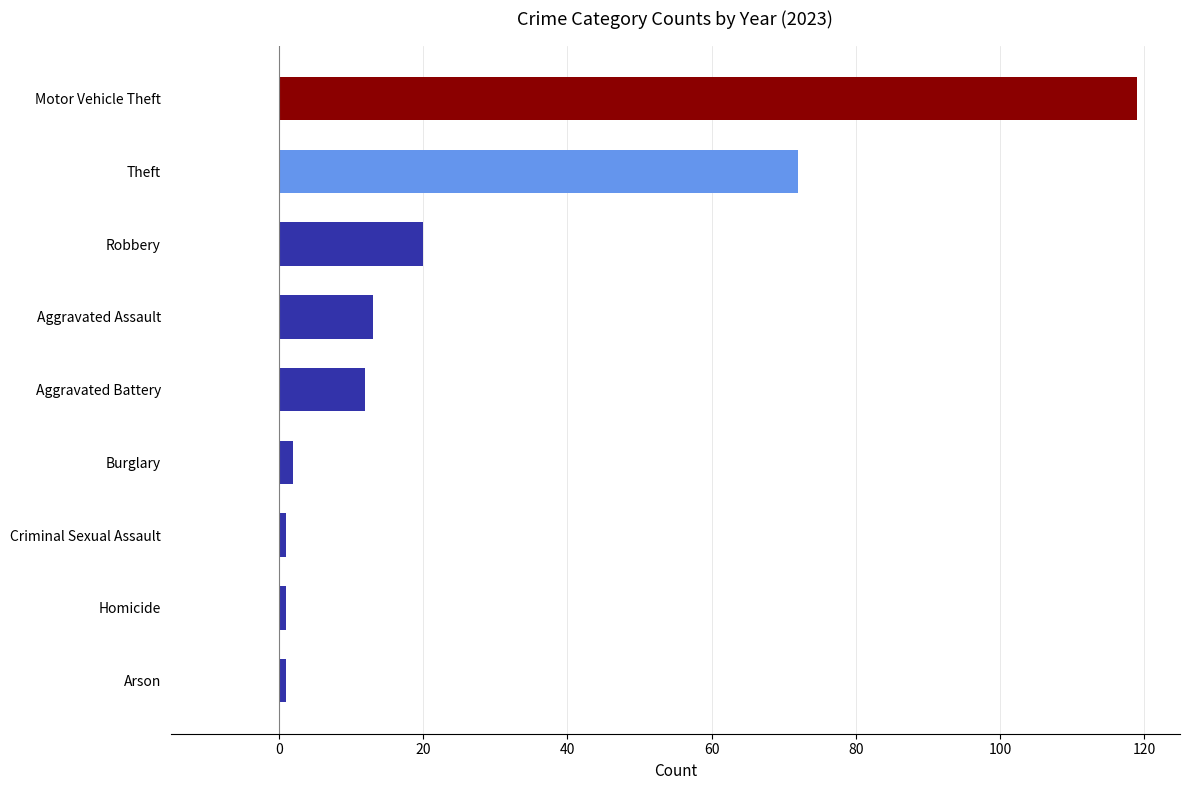

What is the maximum value shown in the chart?

119